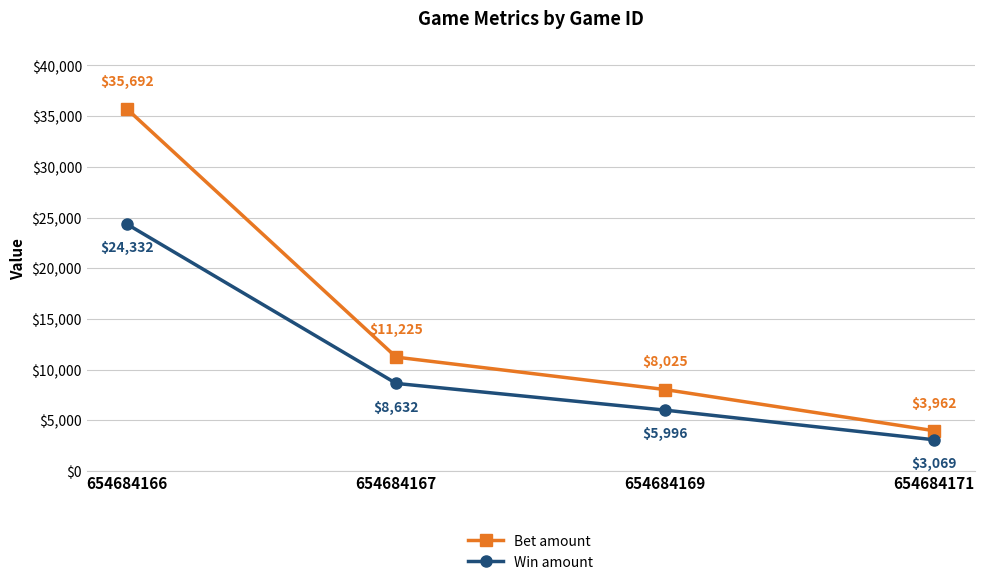

The Win amount series shows 3069 at 654684171. True or false?

True